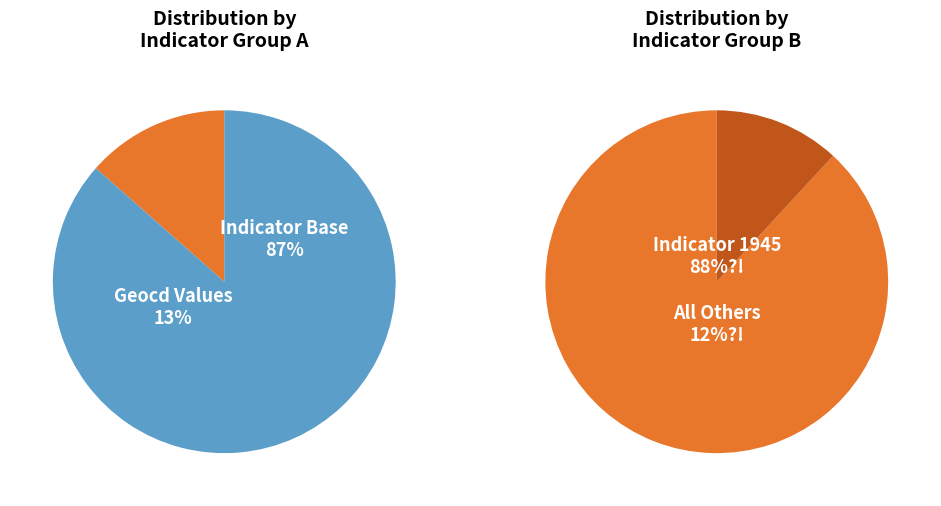

Which category has the smallest portion of the pie?

12